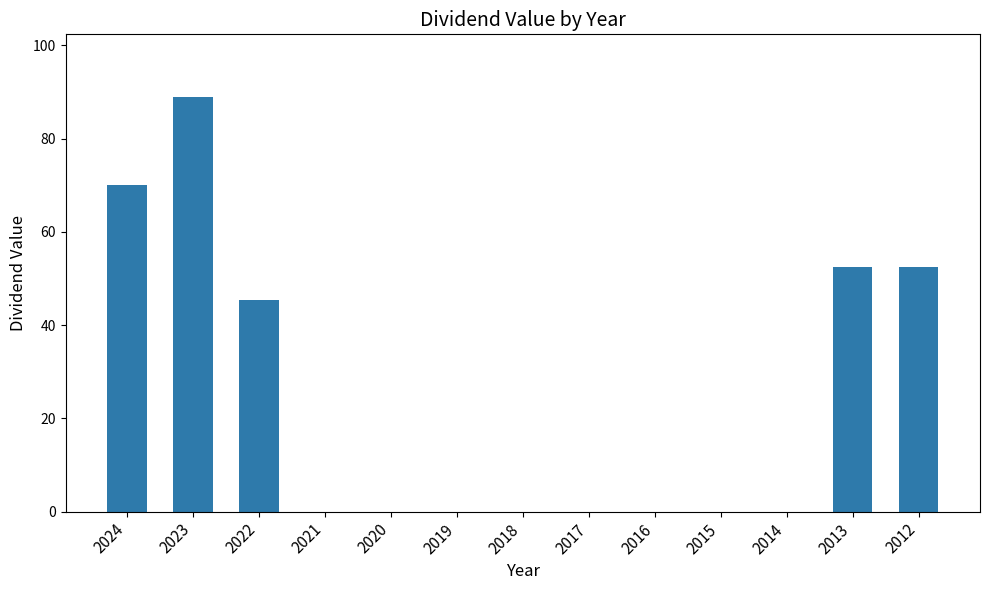

What is the difference between the values at 2022 and 2012?

7.1